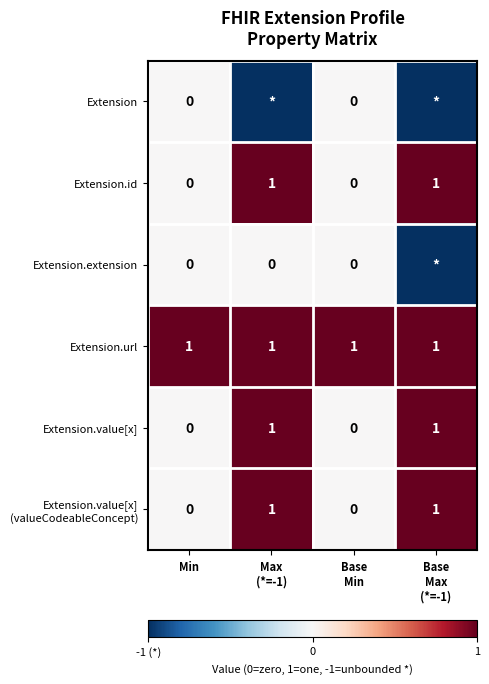

What is the minimum value shown in the chart?

-1